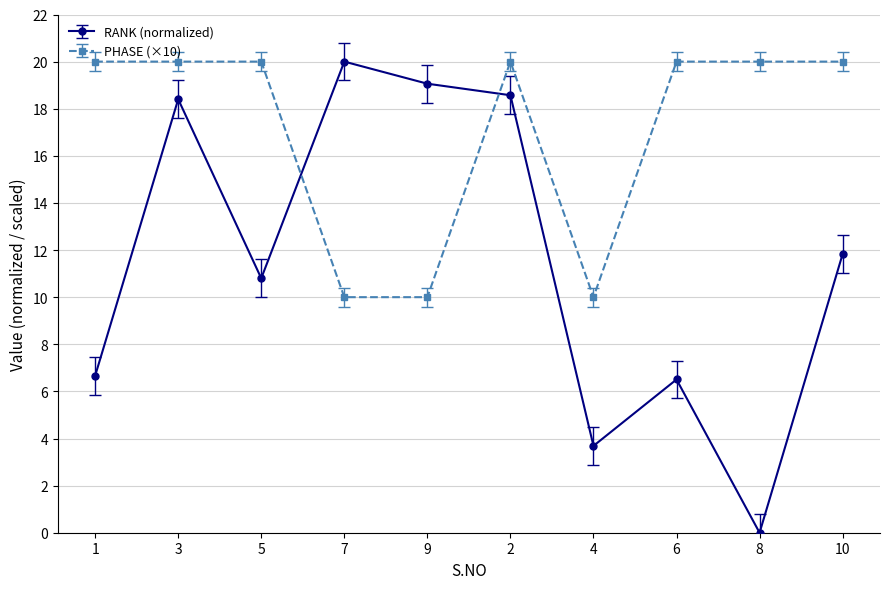

In RANK (normalized), how many points are higher than both neighbors (excluding endpoints)?

3